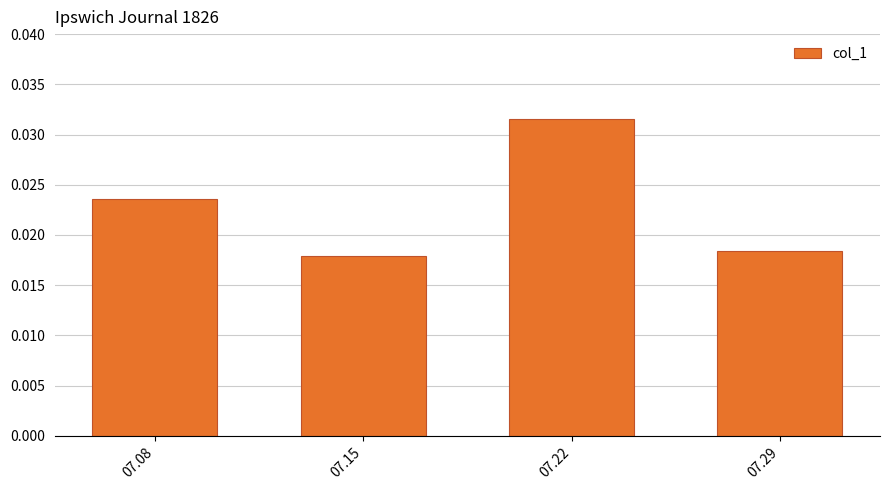

How many bars are there in total?

4